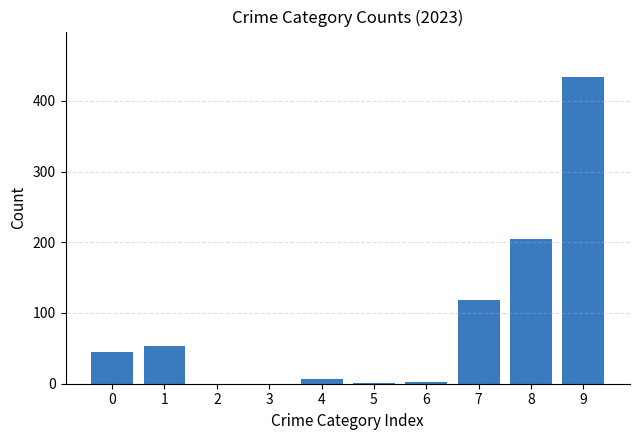

How many series are shown in this chart?

1